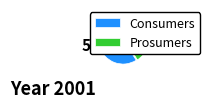

To the nearest percent, what portion does Prosumers represent?

41%